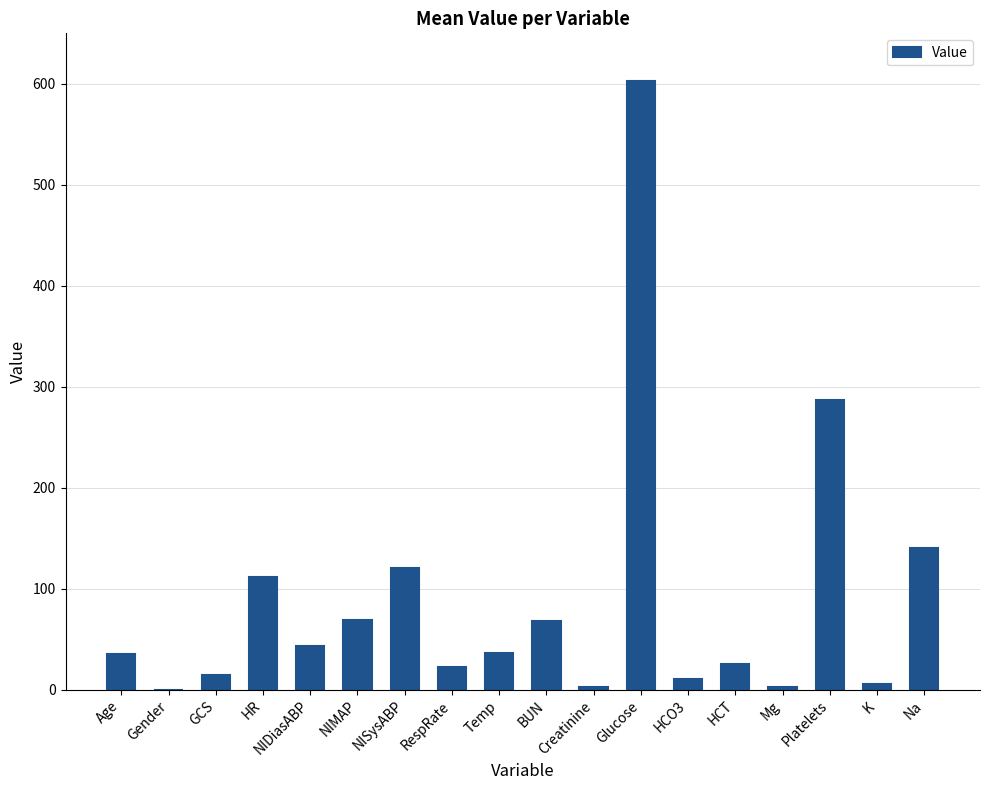

What is the difference between the values at NIDiasABP and Mg?

40.2